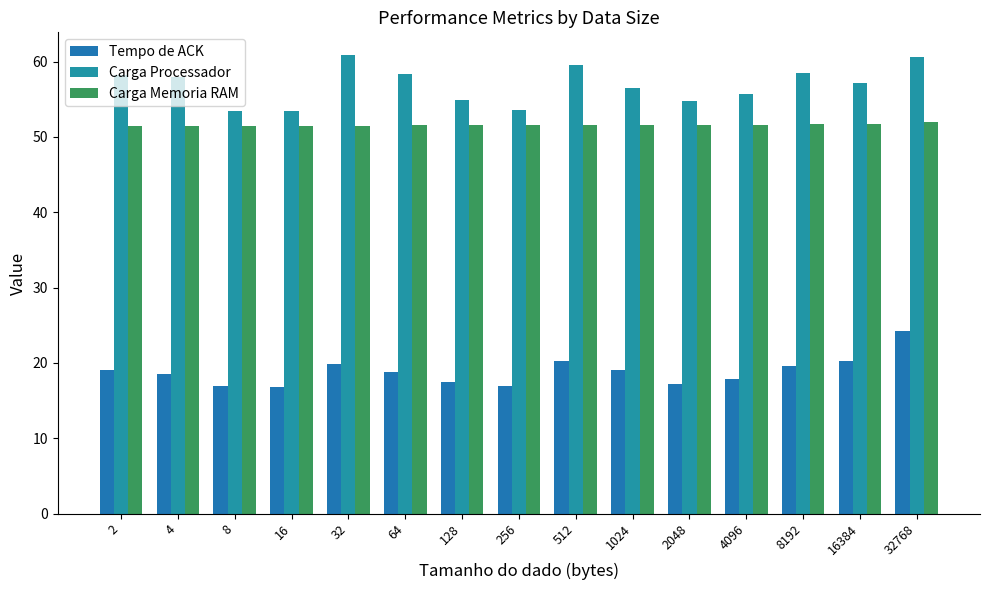

Which series has the largest range (max minus min)?

Tempo de ACK